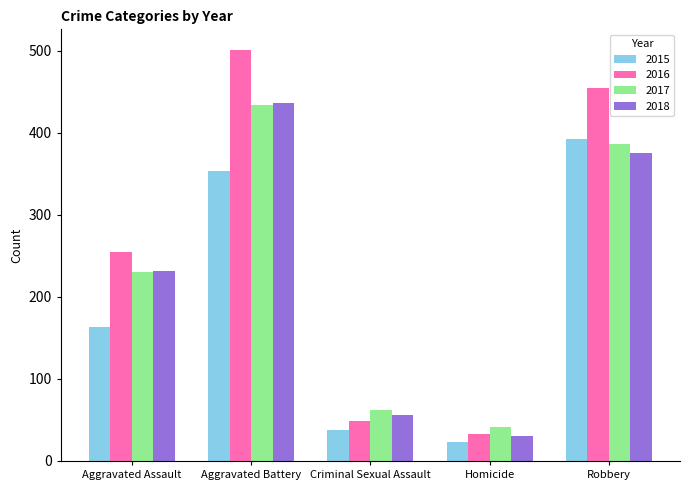

Where is 2018 nearest to the value 233?

Aggravated Assault